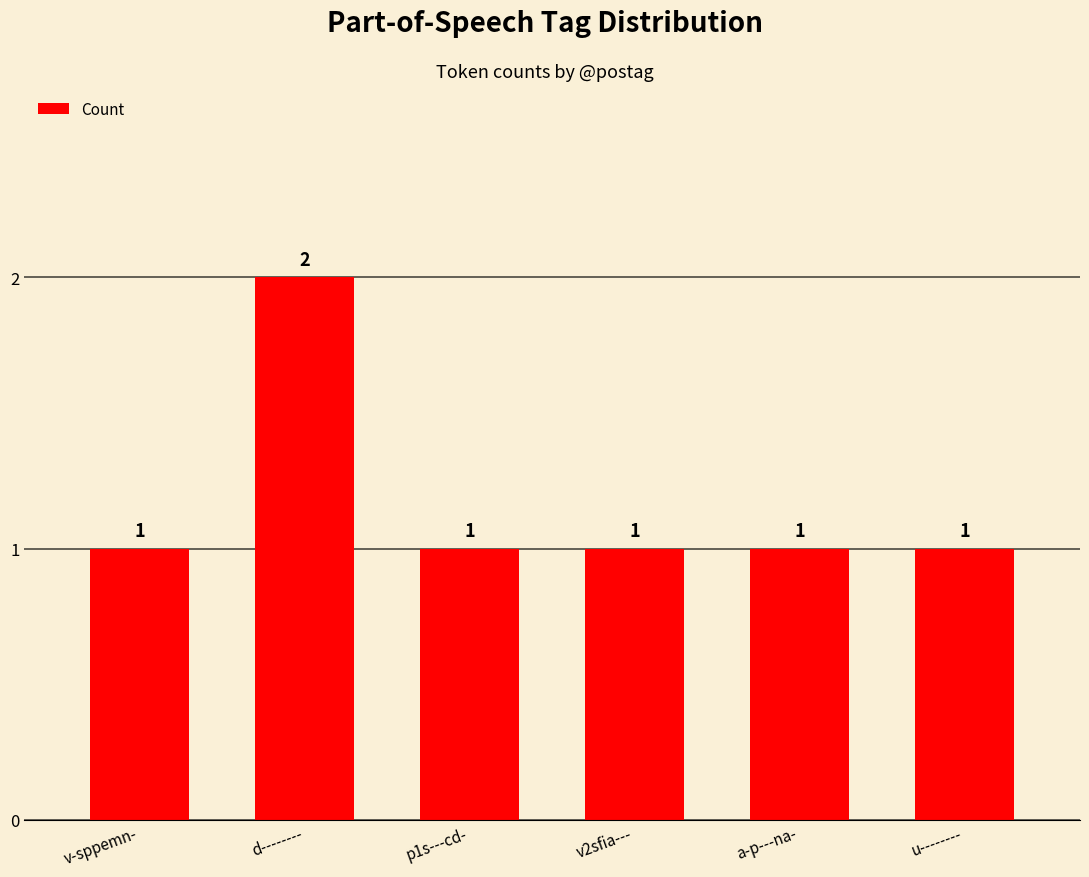

The value at p1s---cd- is 1. True or false?

True